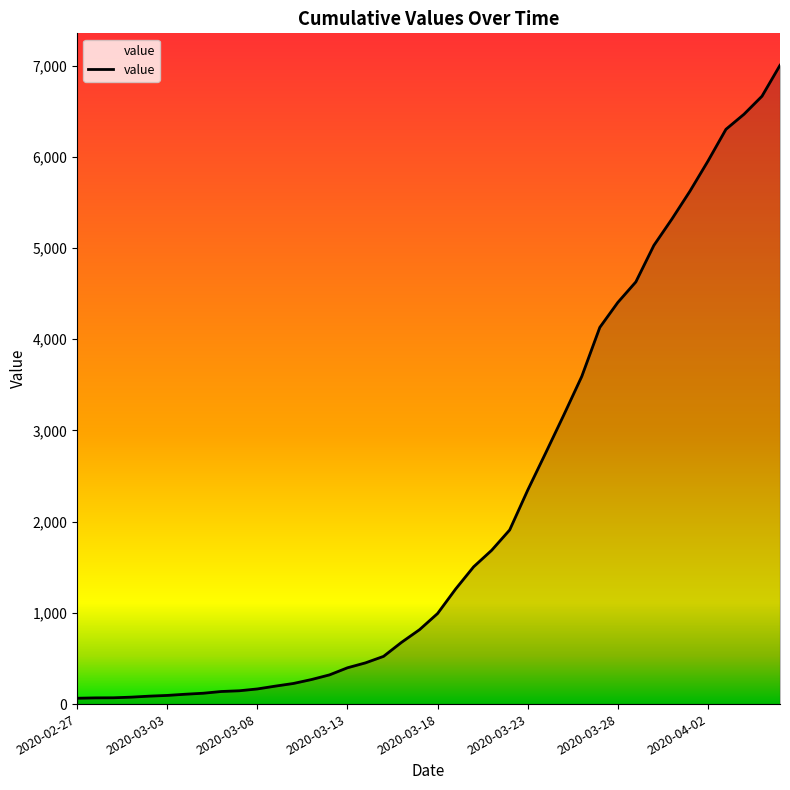

What is the greatest value displayed?

7003